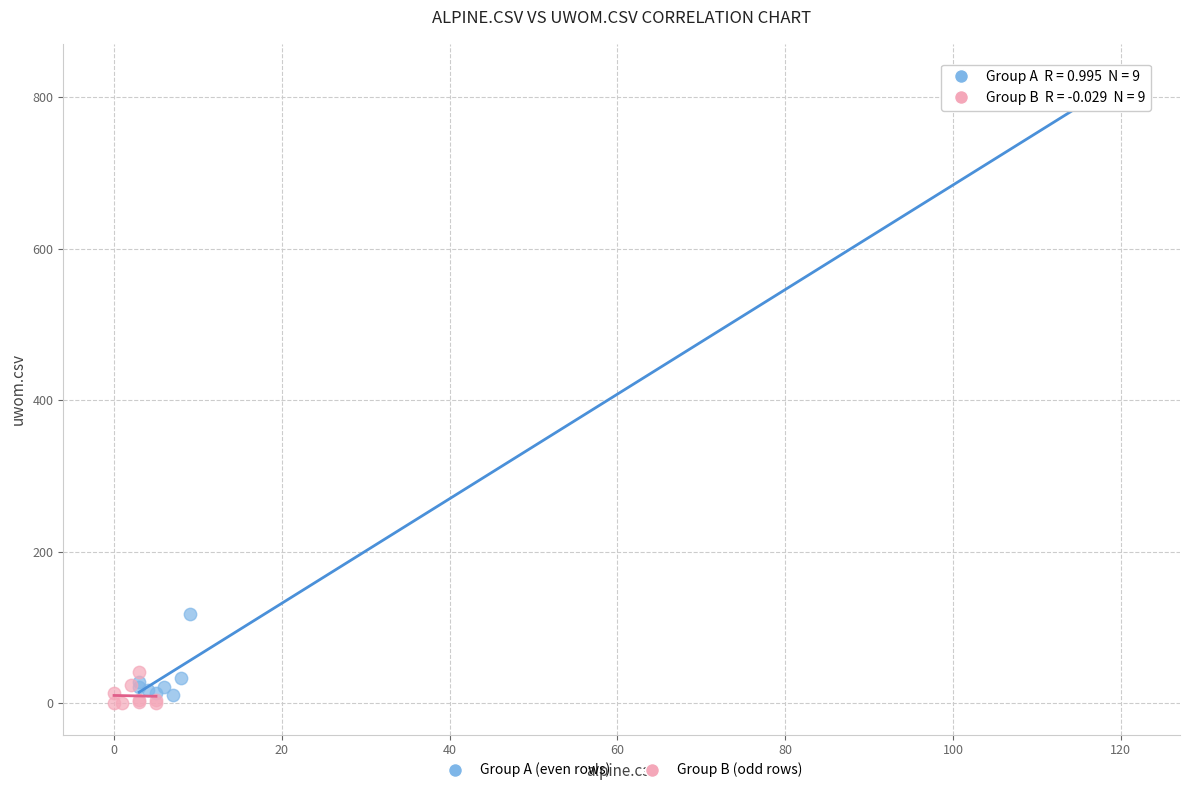

Which series contains the highest Y value?

Group A (even rows)